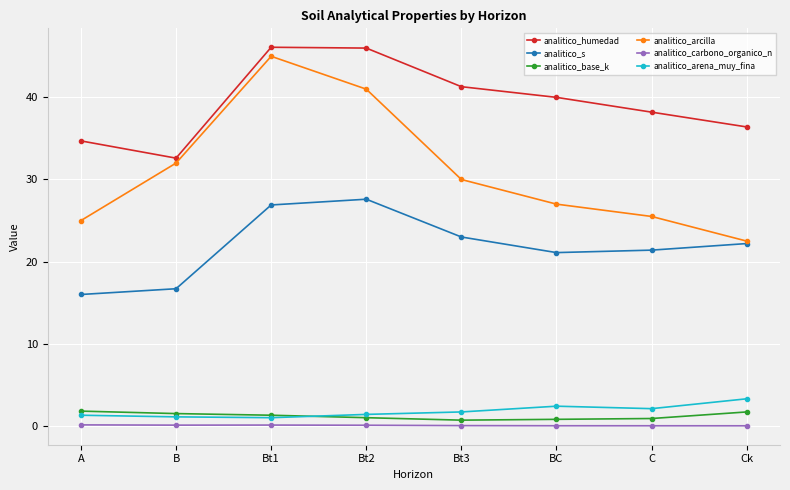

Is the value of analitico_carbono_organico_n at Bt2 greater than the value of analitico_arcilla at Bt2?

No